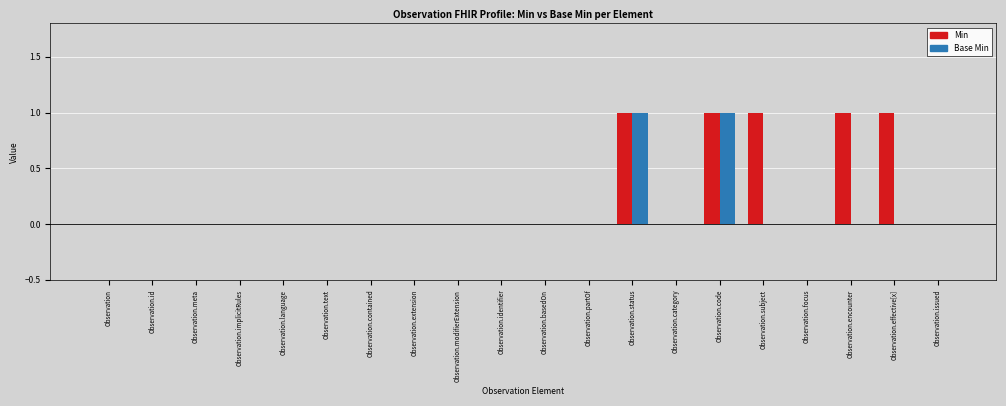

Which series has the largest total across all categories?

Min